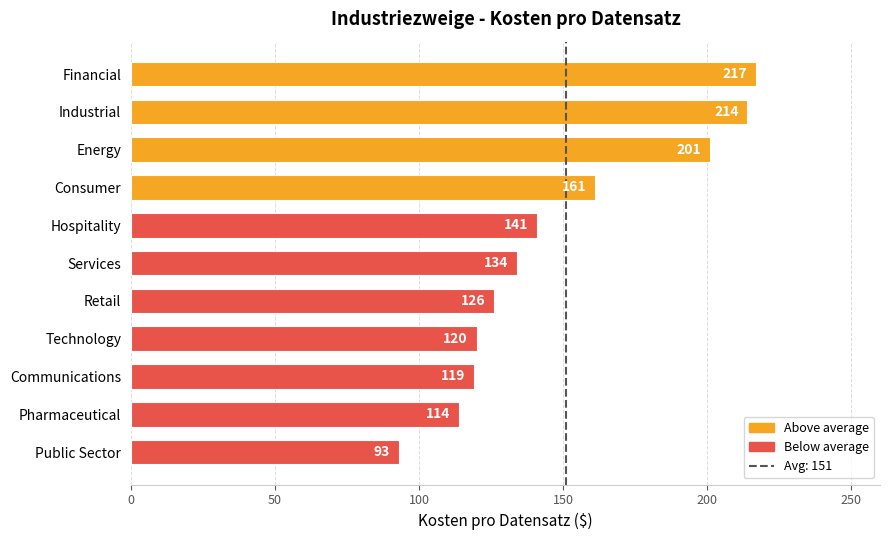

What is the minimum value shown in the chart?

93